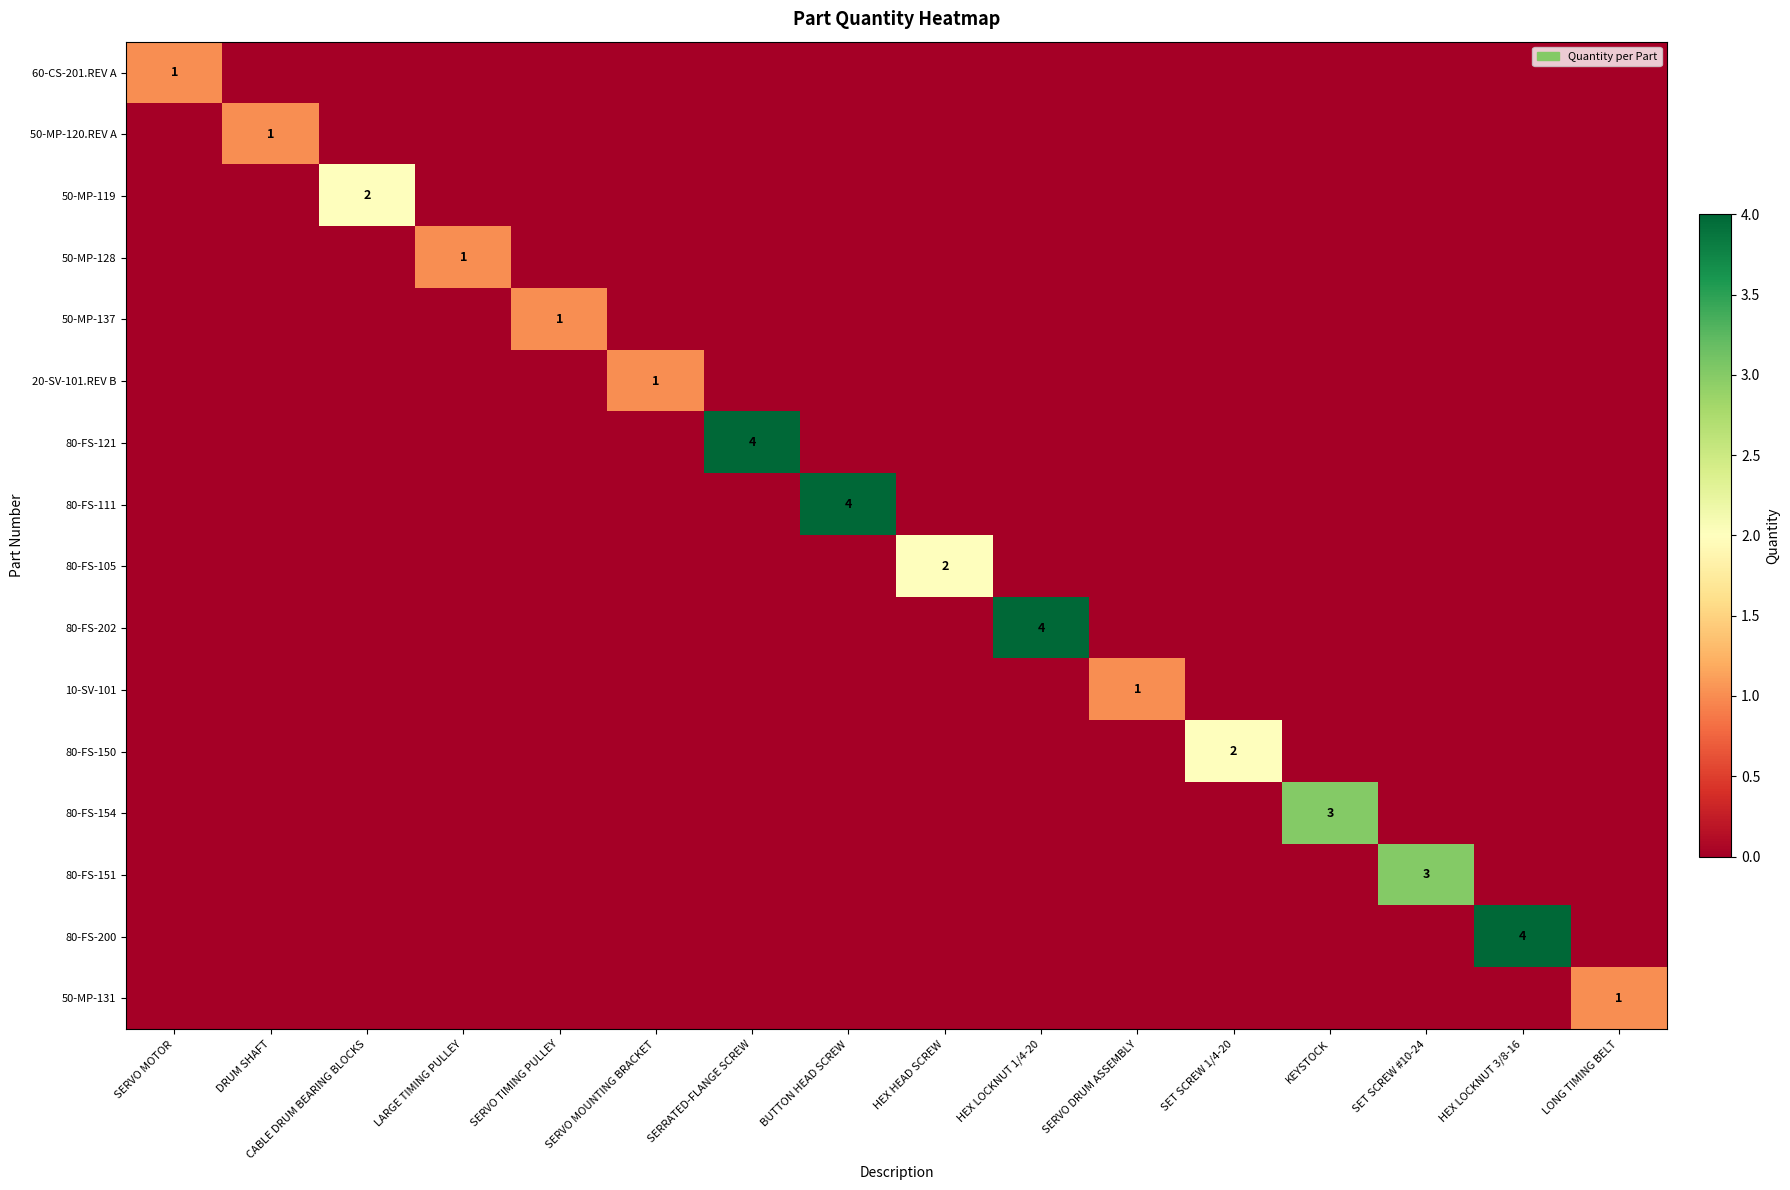

True or false: 20-SV-101.REV B has a value of 1 at SERVO MOUNTING BRACKET.

True